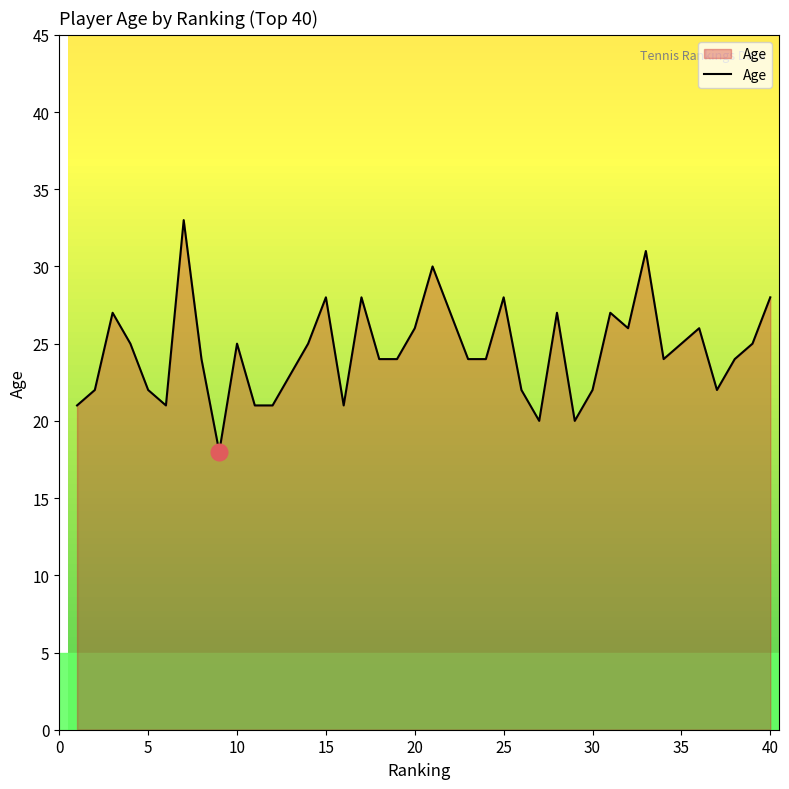

Count the number of categories in the chart.

40